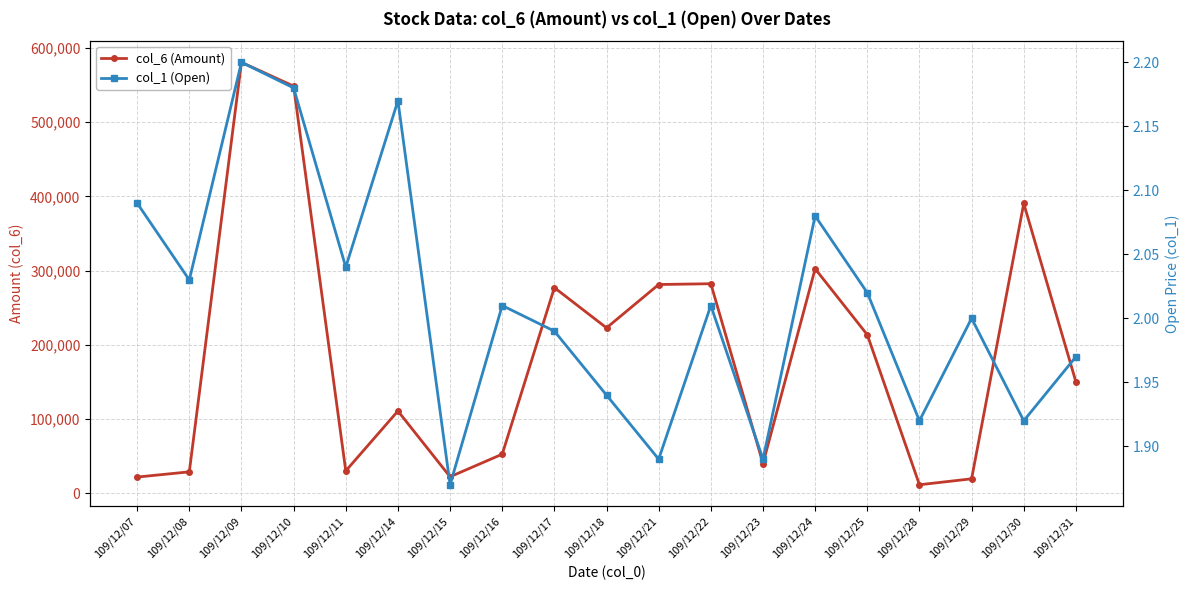

What are all the series names shown in the legend?

col_6 (Amount), col_1 (Open)